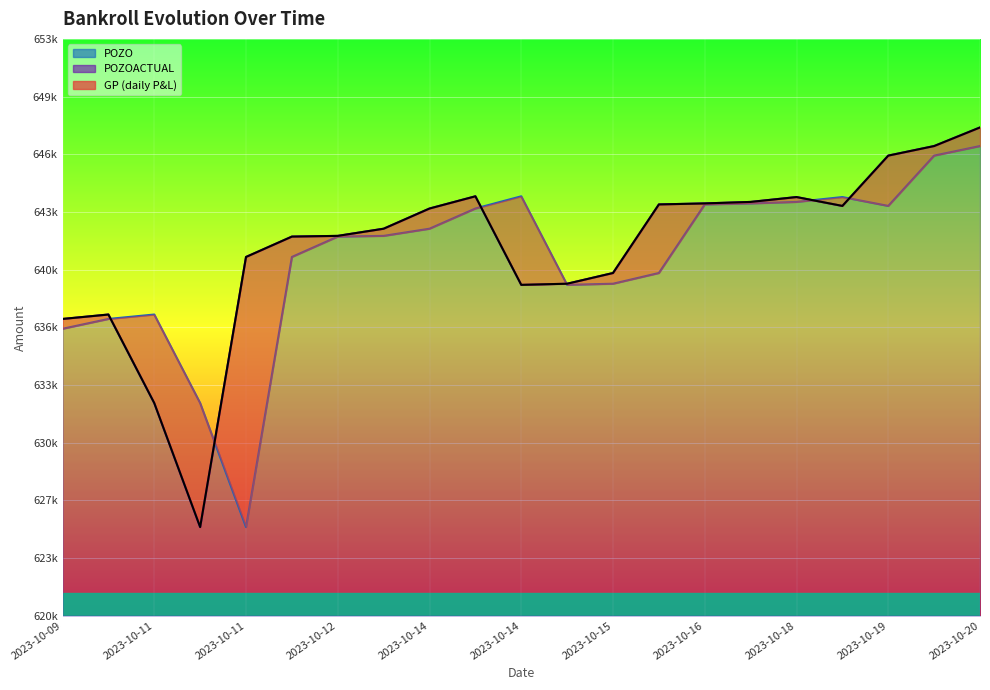

At which label does POZOACTUAL reach its peak?

2023-10-20